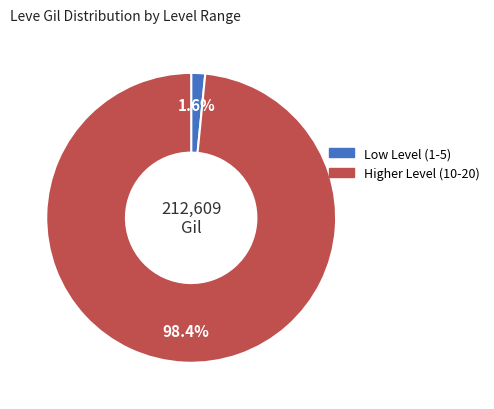

Is there a majority slice in this chart?

Yes